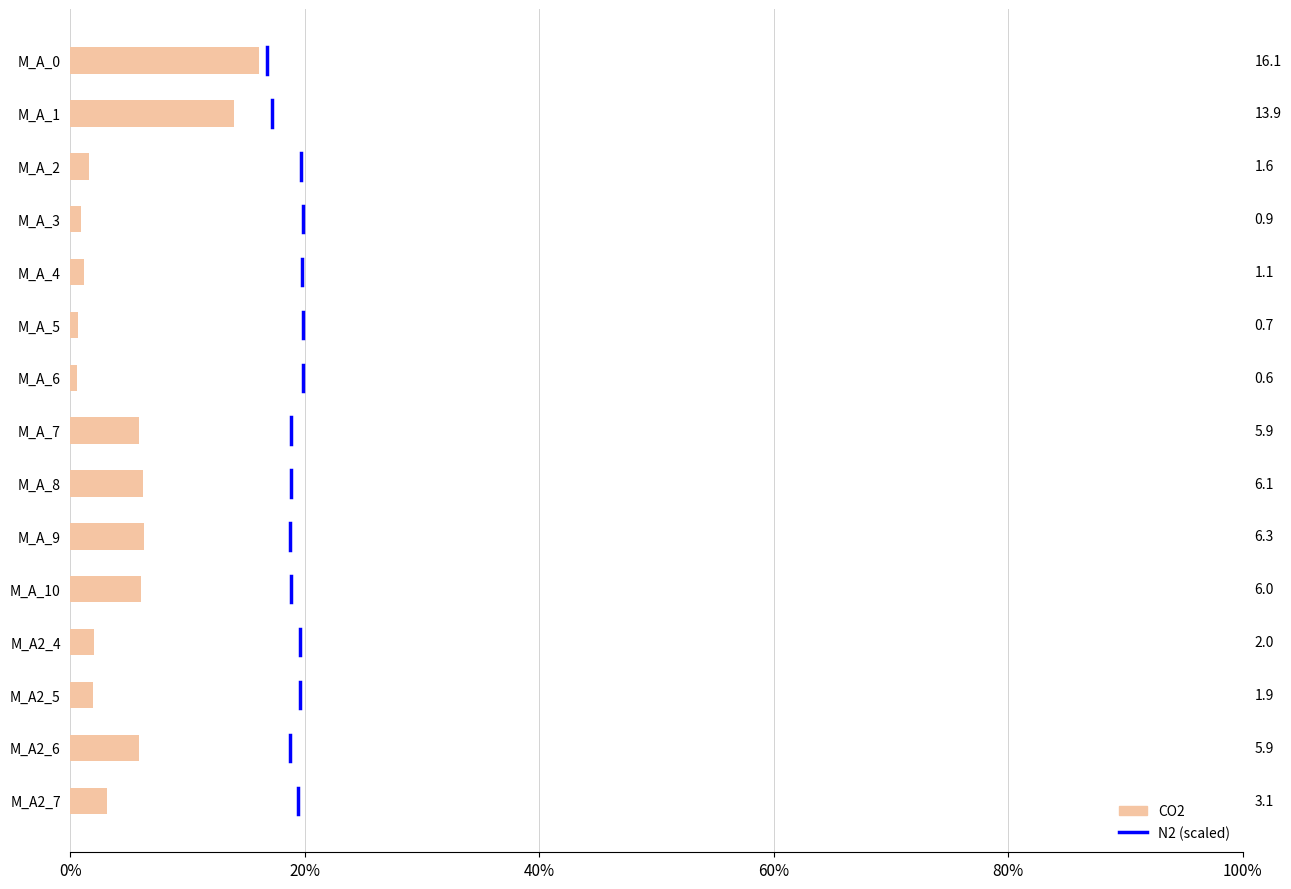

What is the minimum value shown in the chart?

0.6